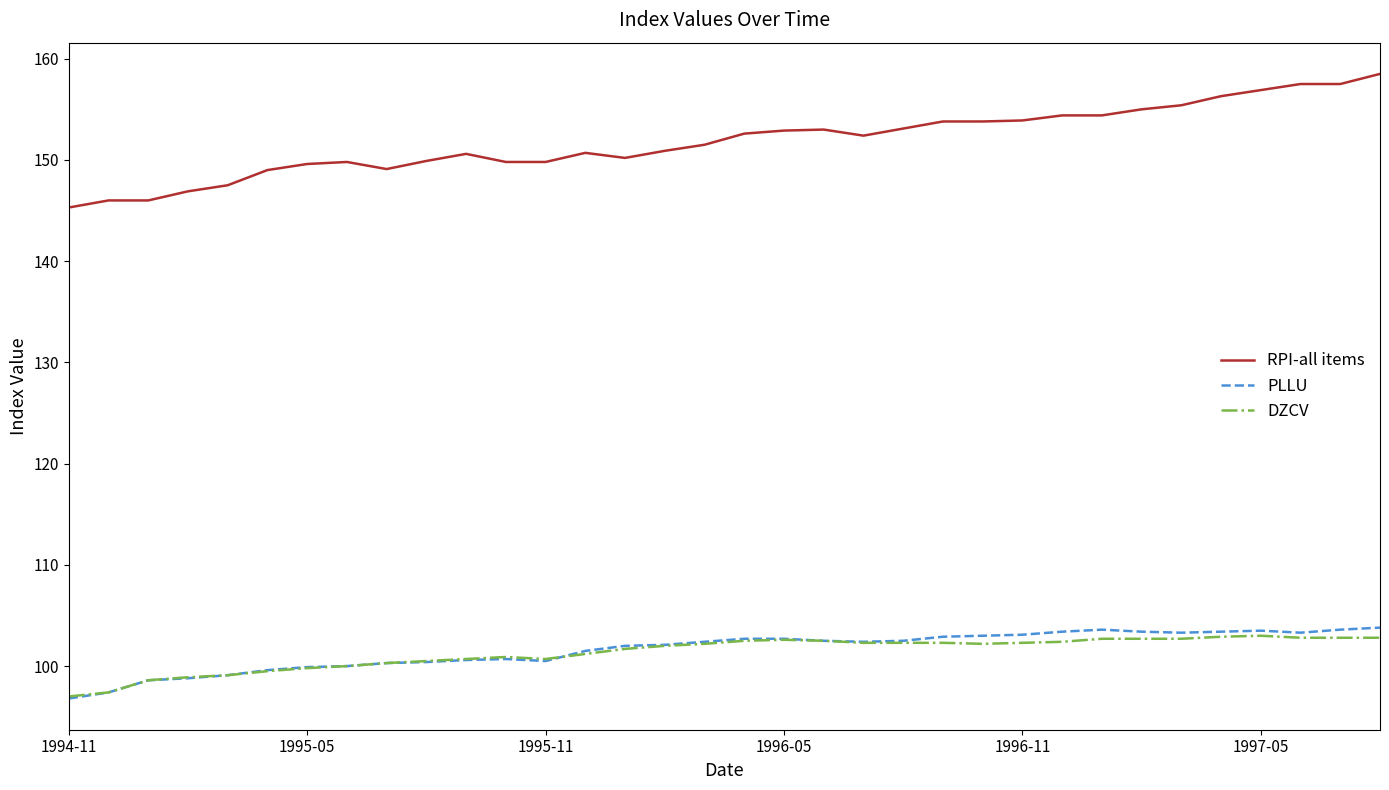

True or false: DZCV and RPI-all items intersect in this chart.

False